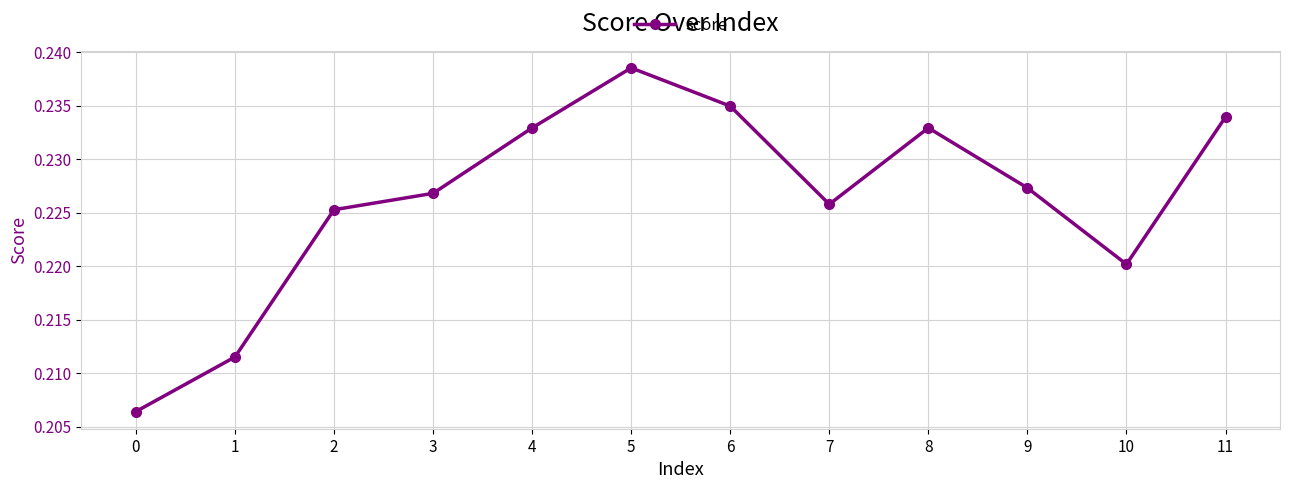

Where is the first local minimum?

7